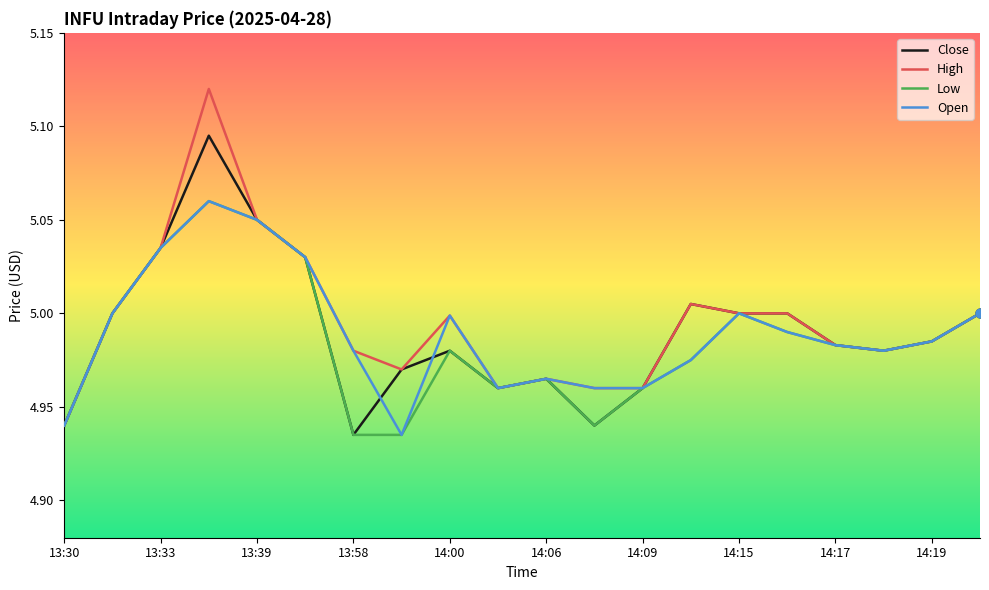

Which series has the widest spread of values?

High